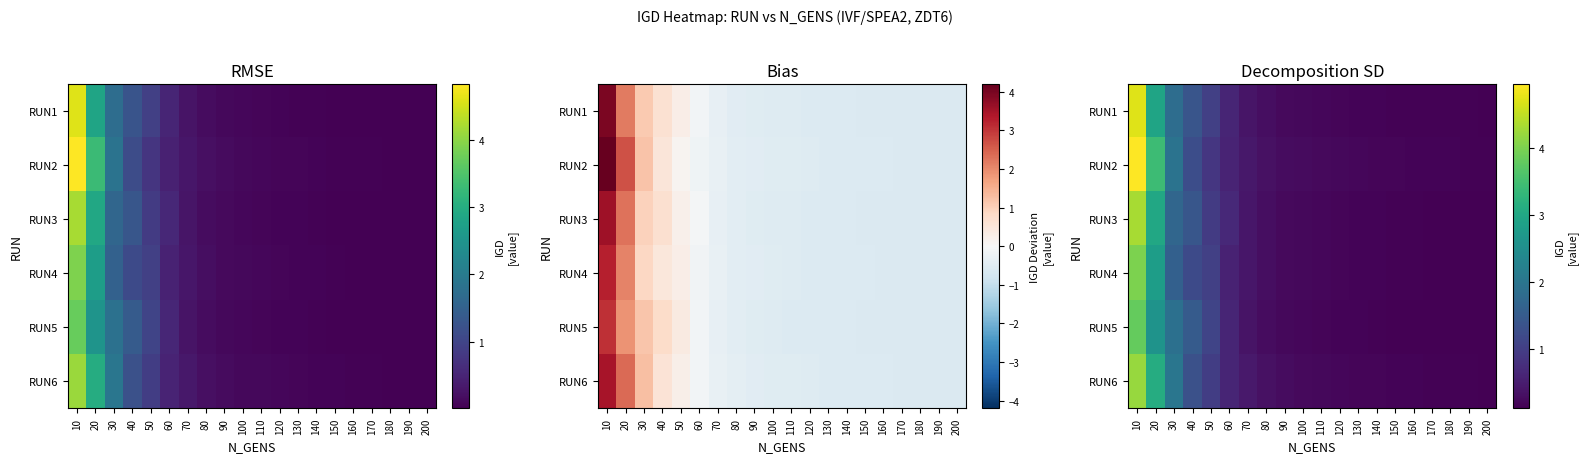

Rank the categories by RUN3 value from lowest to highest.

200, 190, 180, 170, 160, 150, 140, 130, 120, 110, 100, 90, 80, 70, 60, 50, 40, 30, 20, 10